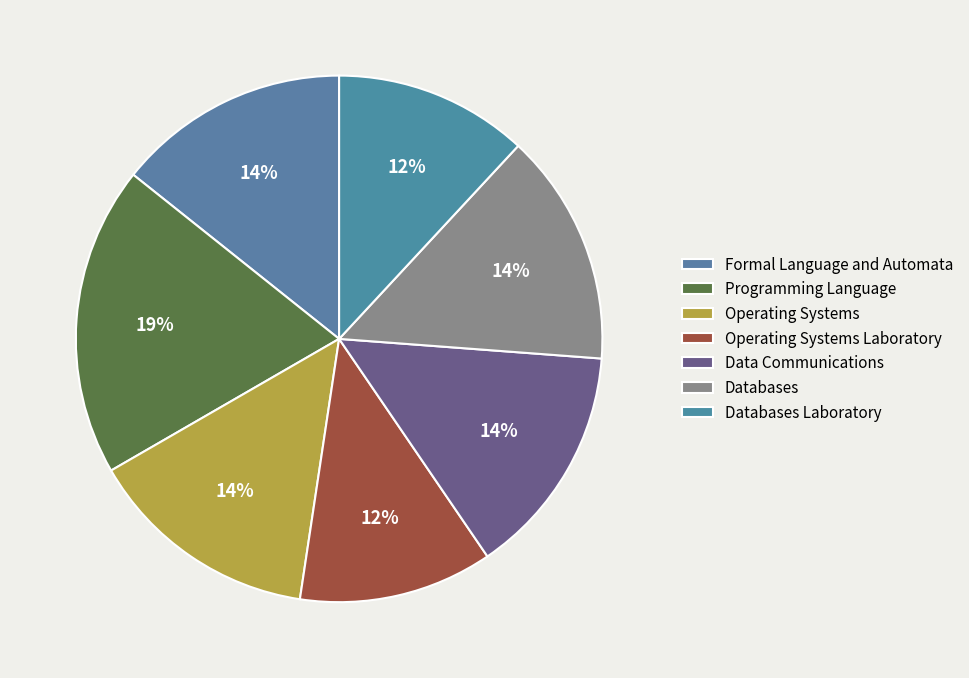

Approximately how many times larger is the value at Operating Systems Laboratory compared to Programming Language?

0.6